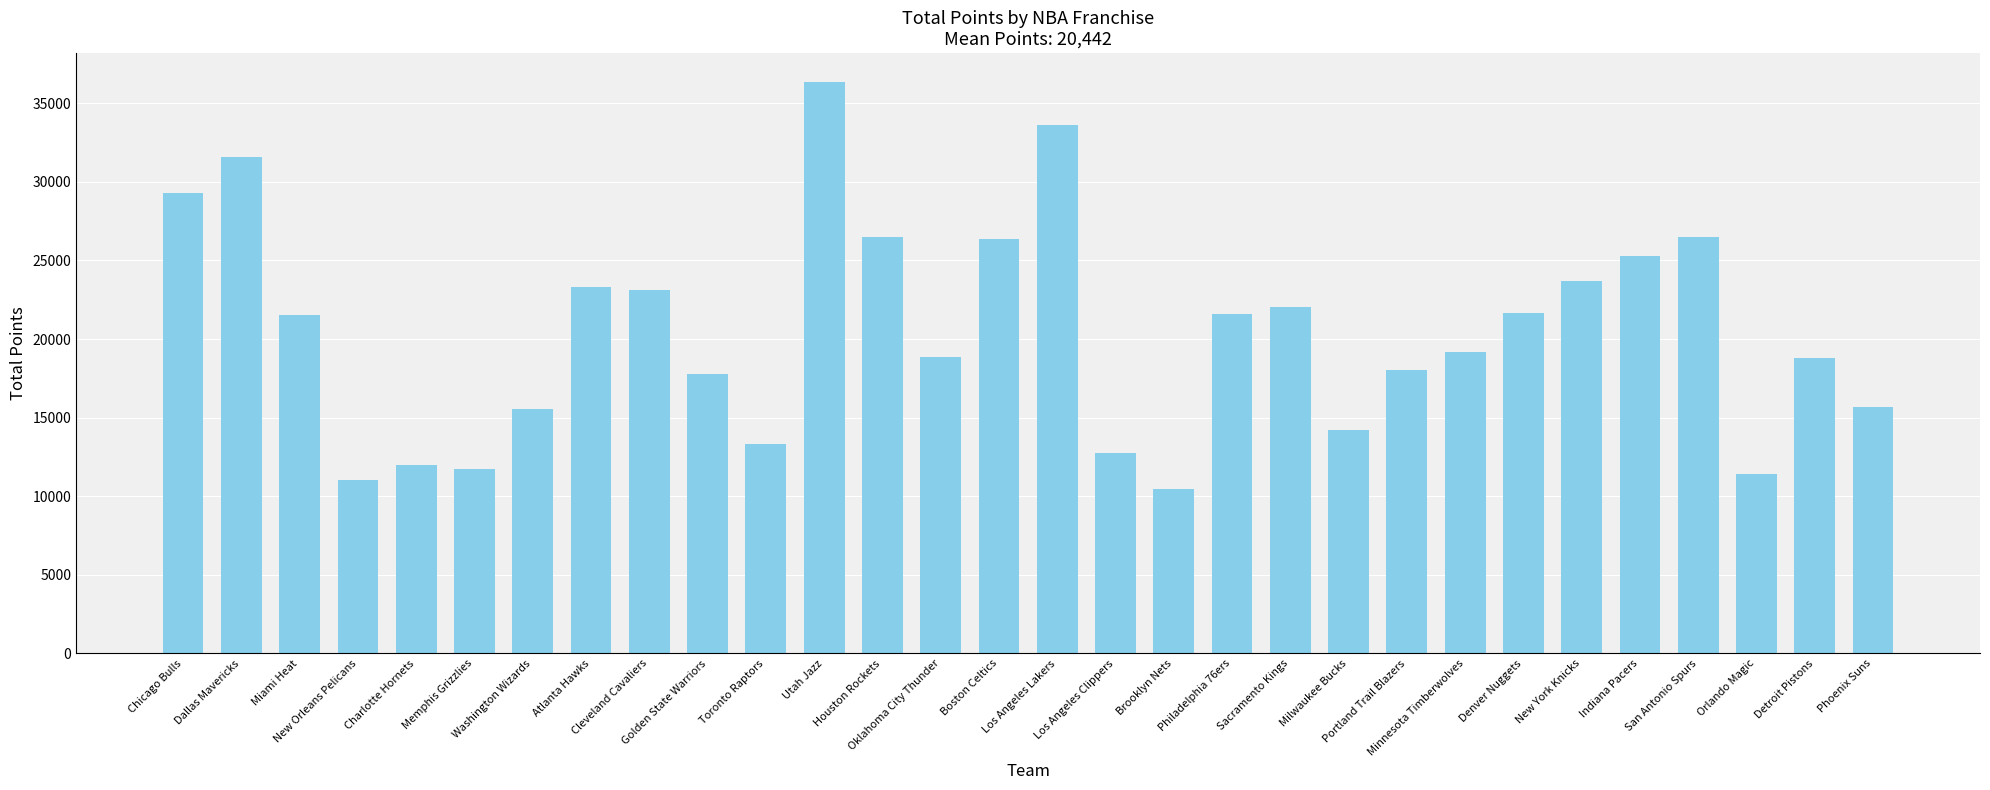

What is the difference between the values at Los Angeles Lakers and Atlanta Hawks?

10351